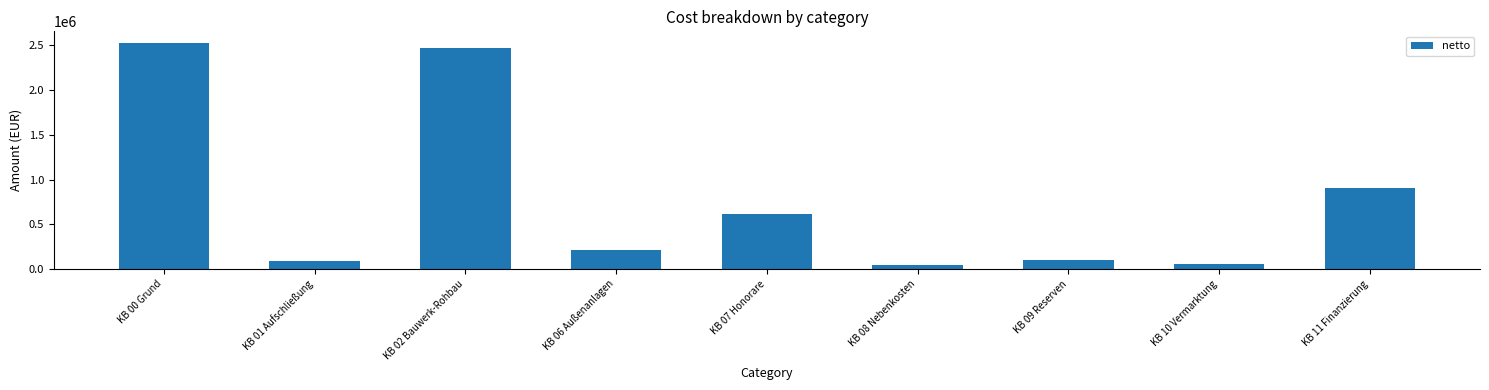

At which label does the data first exceed 212558?

KB 00 Grund